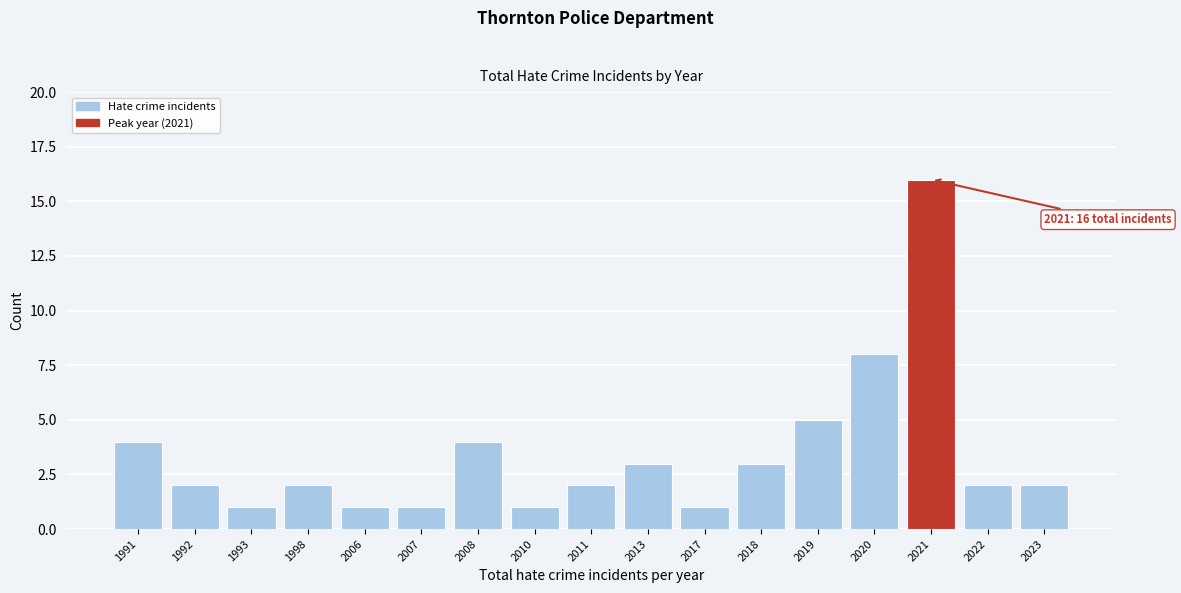

Reading left to right, list all the values displayed in this chart.

1991=4	1992=2	1993=1	1998=2	2006=1	2007=1	2008=4	2010=1	2011=2	2013=3	2017=1	2018=3	2019=5	2020=8	2021=16	2022=2	2023=2